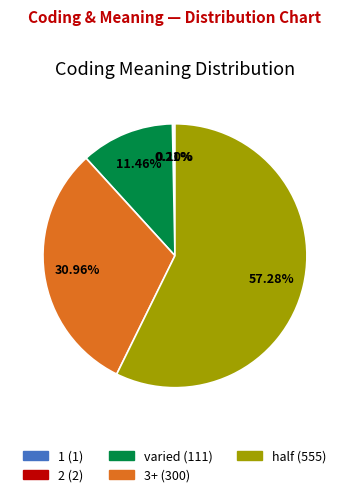

Does varied represent more than half of the total?

No